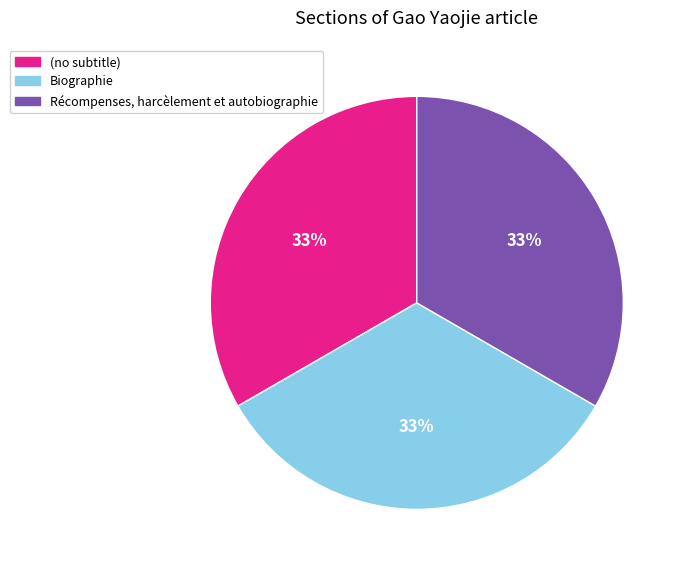

How many segments does this pie chart have?

3